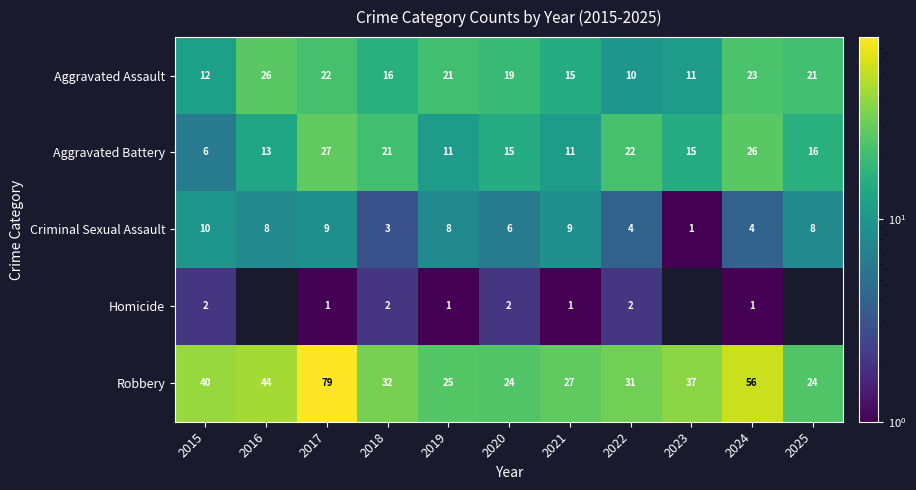

What is the smallest value displayed?

1.0